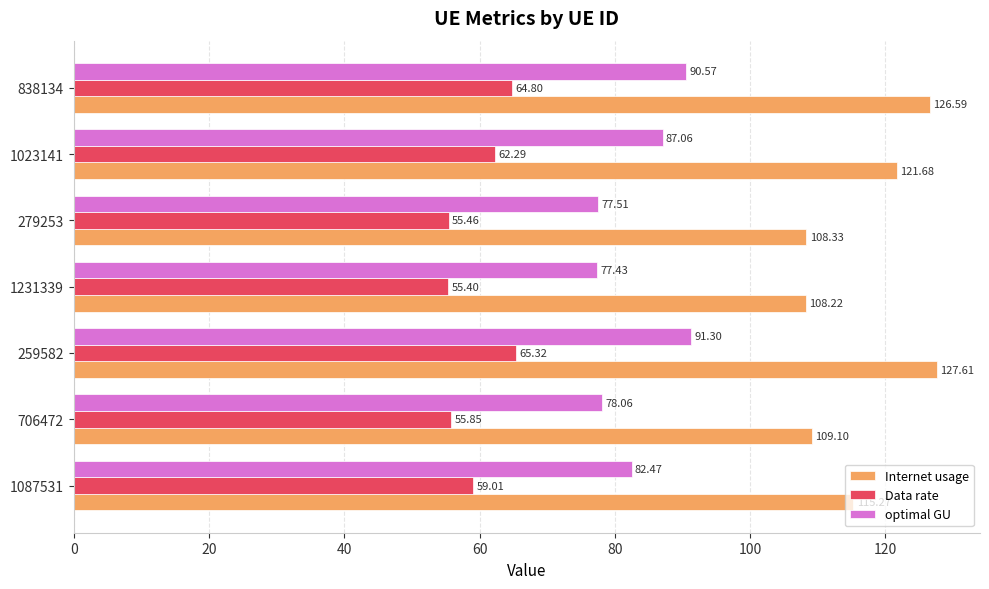

What is the sum of all Internet usage values?

816.8